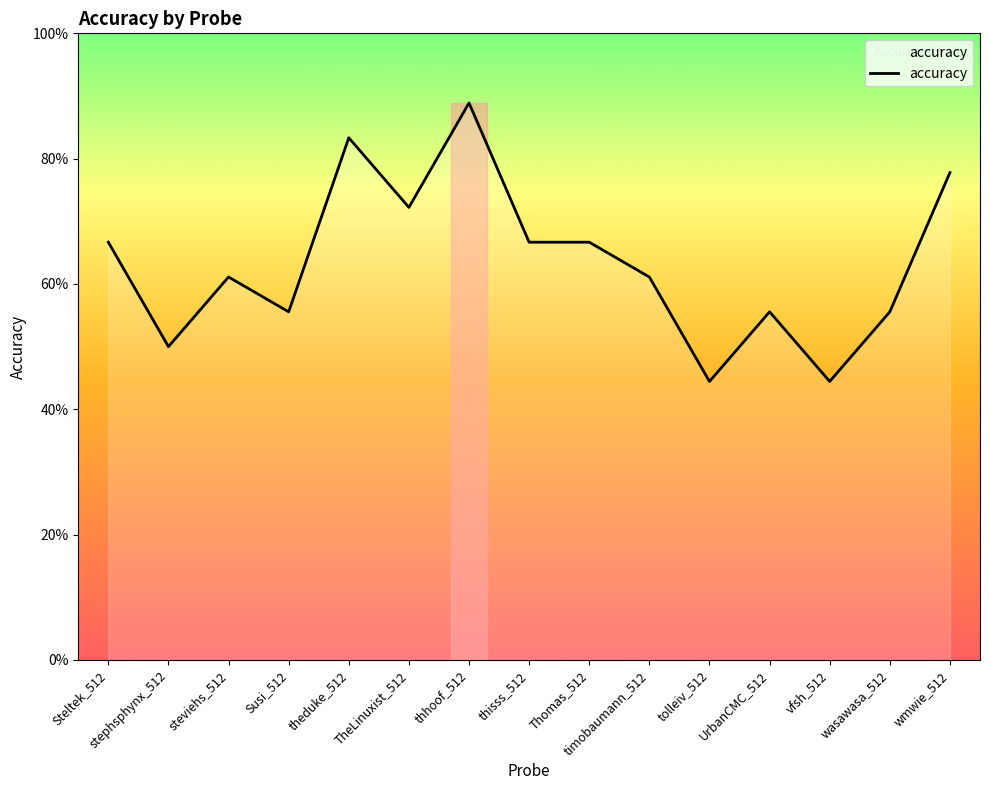

Is this an area chart (filled region under the line)?

Yes